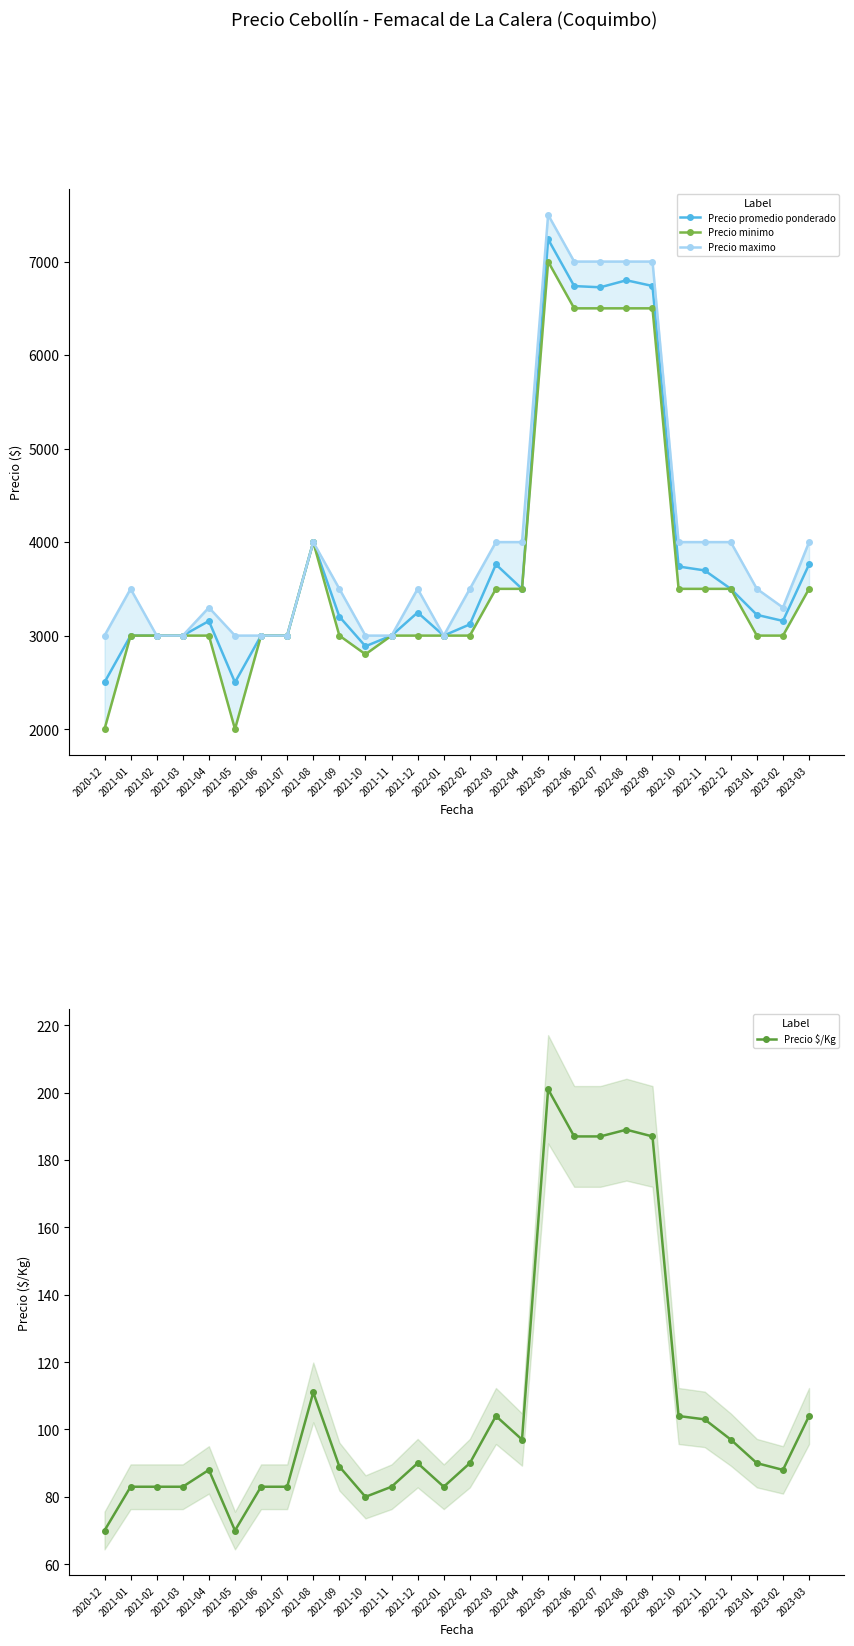

How many data points in Precio $/Kg are above 90?

12